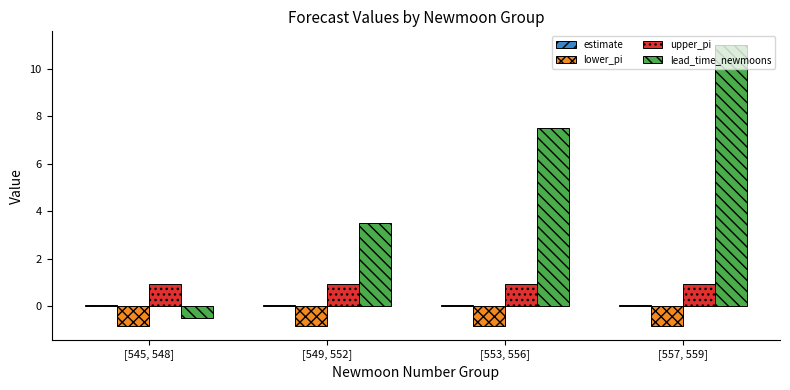

Is it true that upper_pi equals 0.9 at [549, 552]?

True